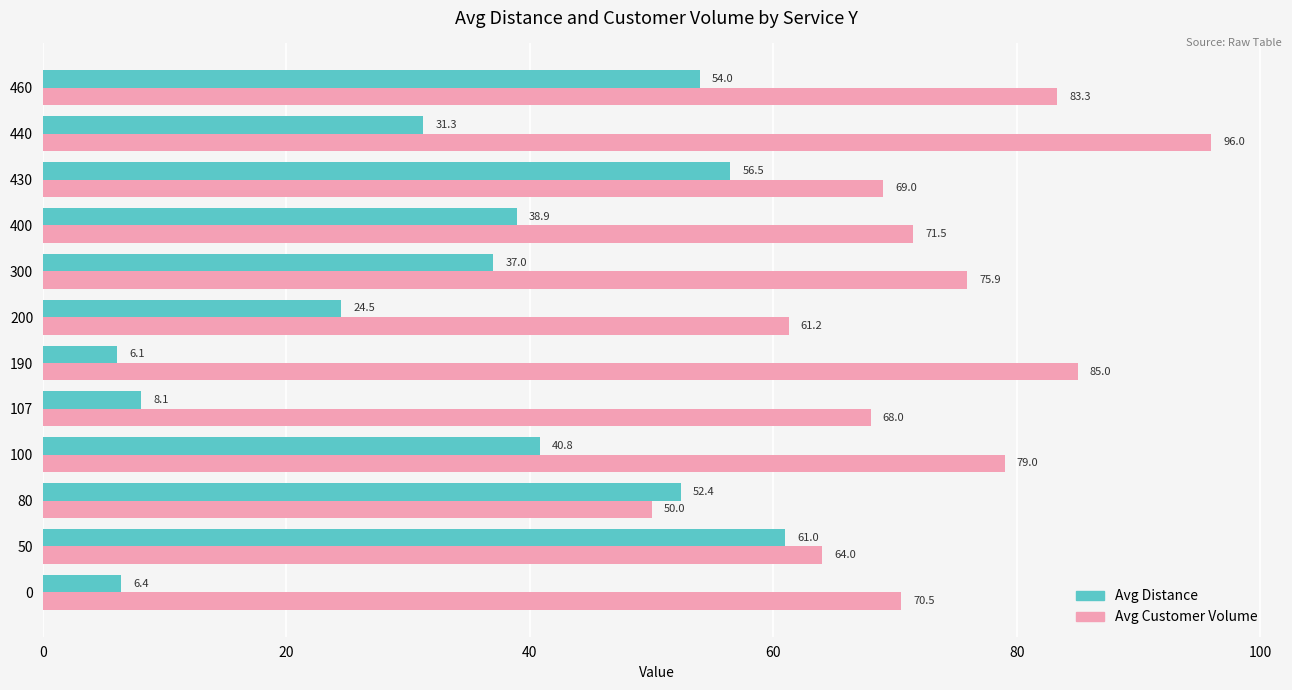

What is the difference between the maximum and minimum values in the Avg Customer Volume series?

46.0